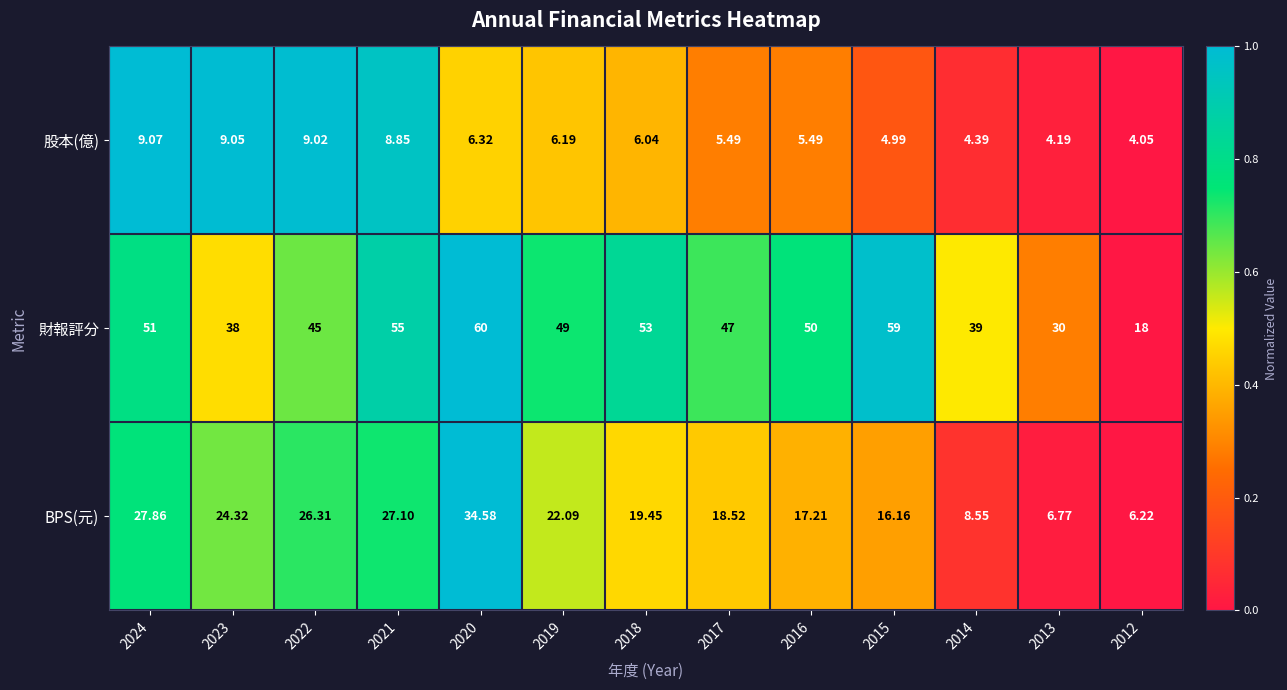

What is the total value across all series at 2021?

91.0